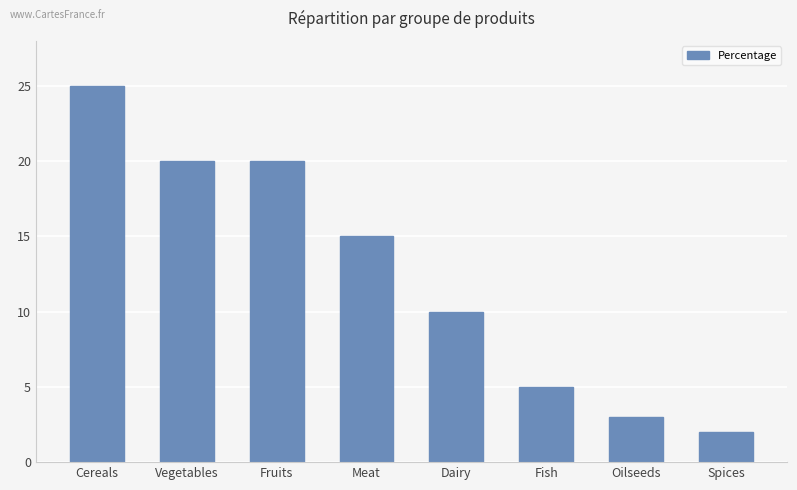

How many series are shown in this chart?

1